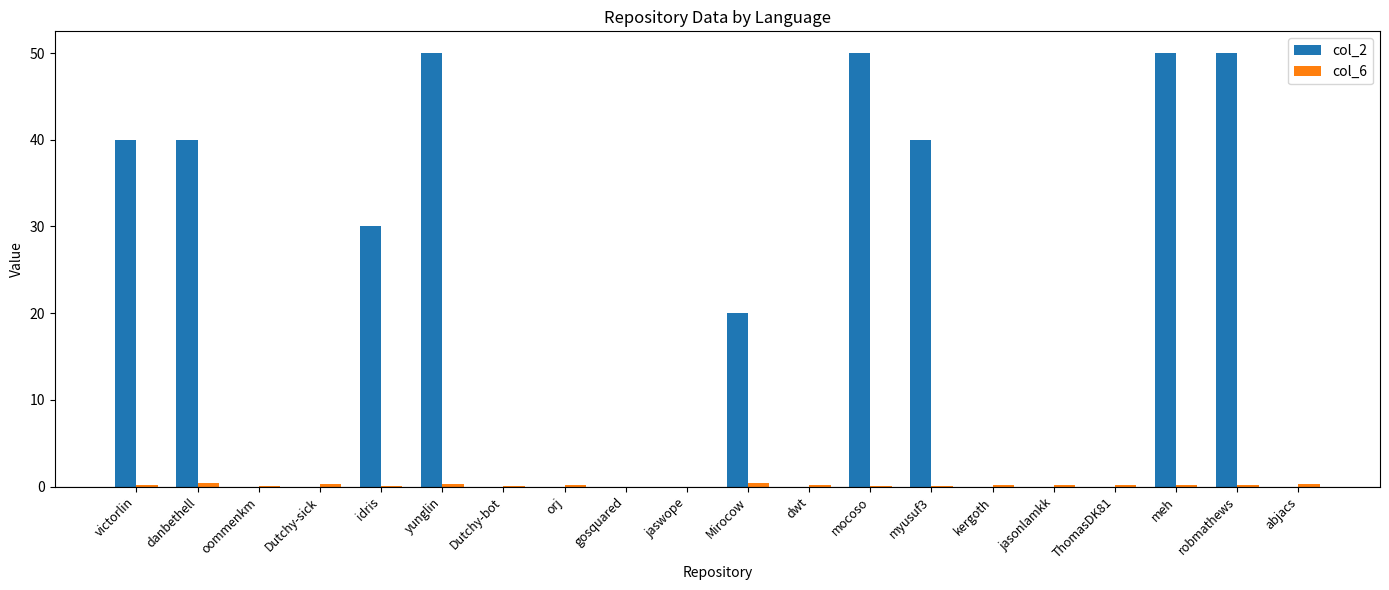

What is the average value of the col_2 series?

18.5